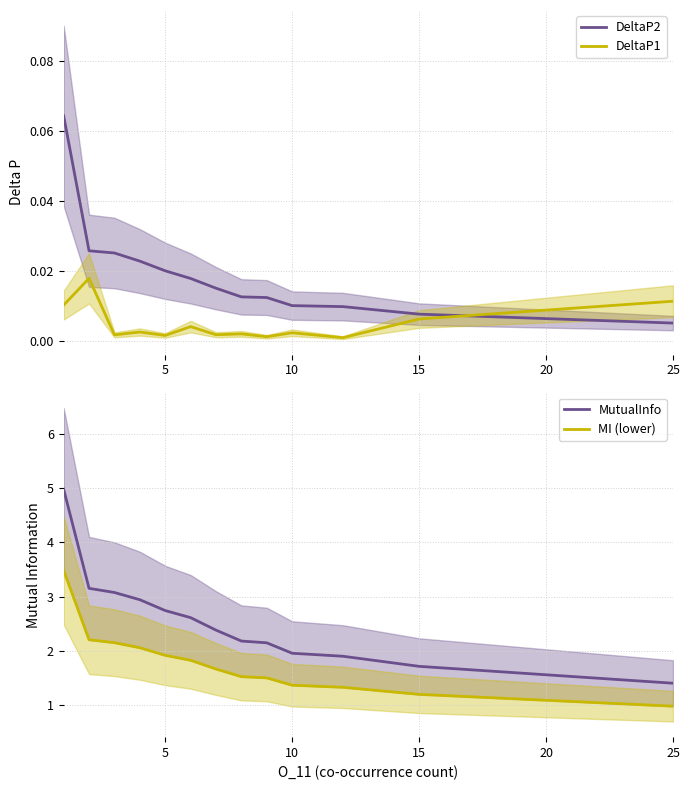

Which category has the lowest value in the MutualInfo series?

25